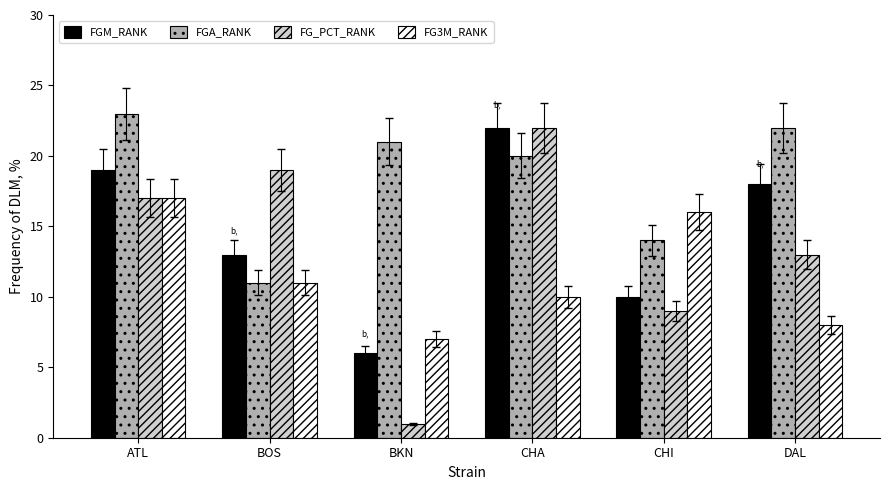

At which label is FGM_RANK closest to 14?

BOS